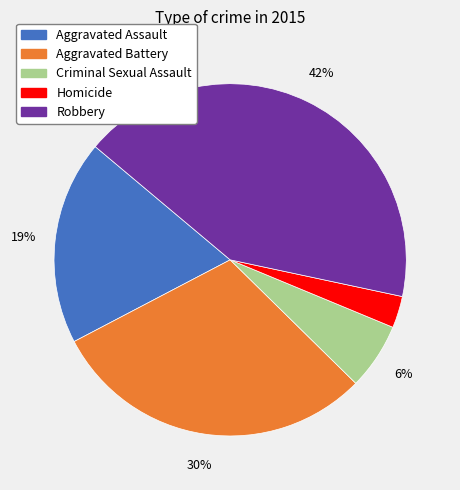

Do Aggravated Battery and Homicide together represent more than half of the pie?

No